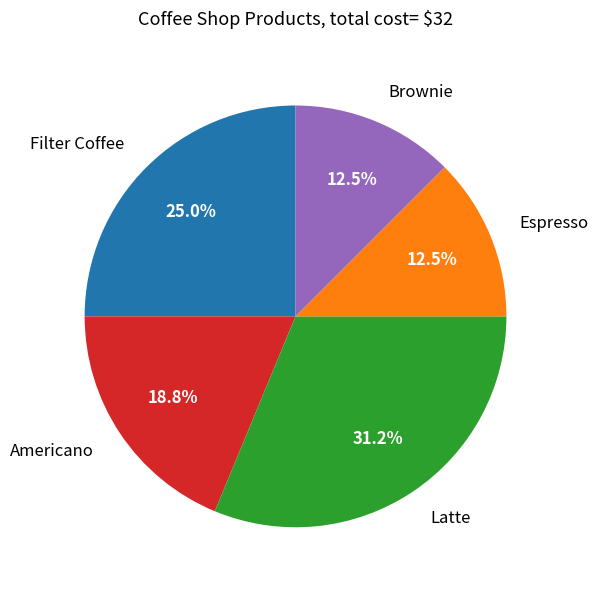

Which has a higher value, Brownie or Americano?

Americano